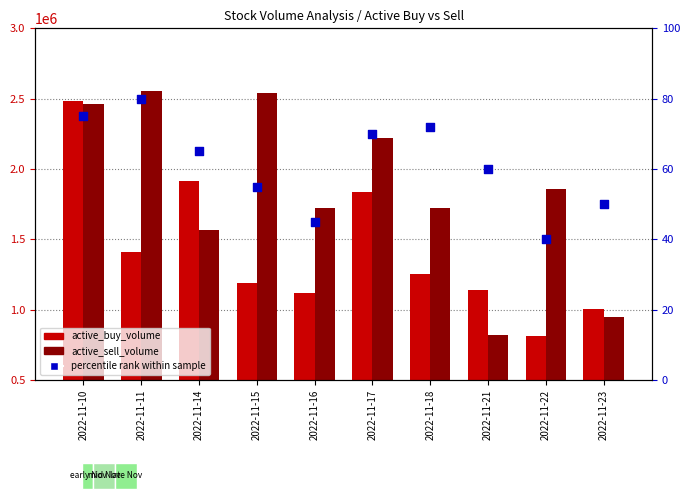

Which series has the largest Y range (max minus min)?

active_sell_volume